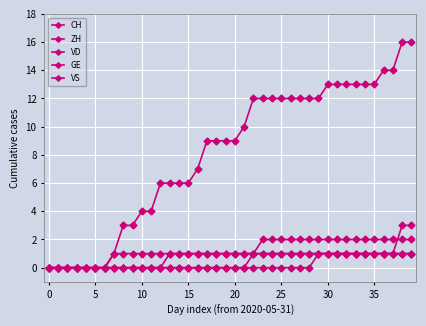

How many lines are shown in the chart?

5